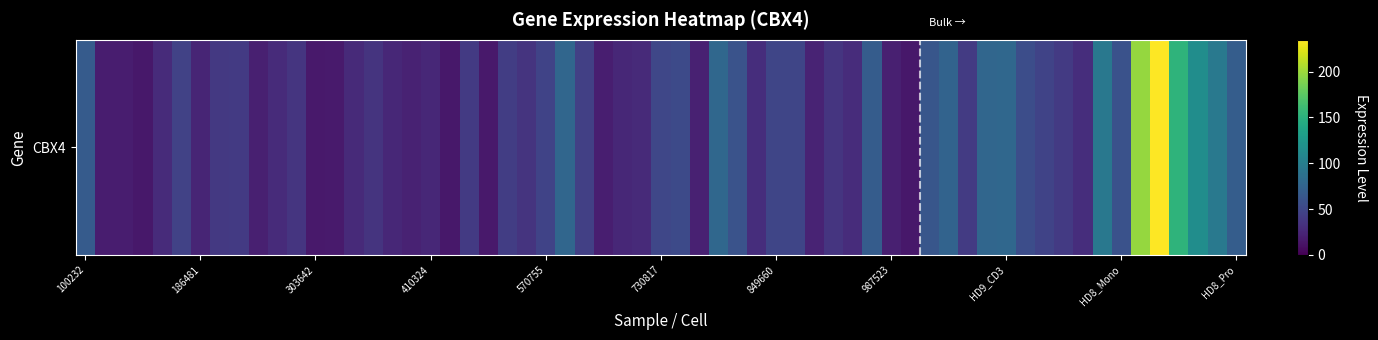

What is the sum of all values?

1523.1